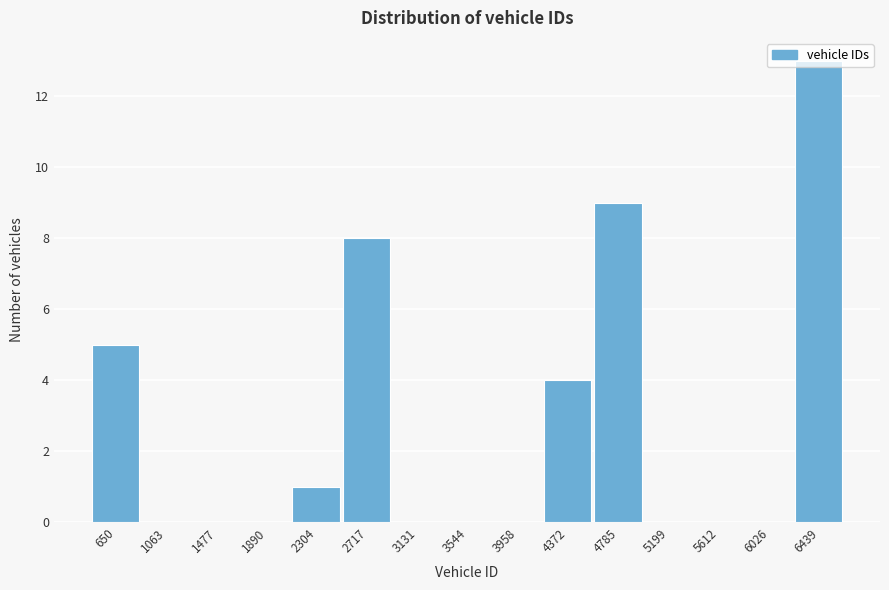

Reading left to right, transcribe this chart: for each bar, give the range it covers on the x-axis and its height. Neither the bar edges nor the heights are printed on the chart, so give them approximately, as read against the axes.

450 to 850: 5
850 to 1250: 0
1250 to 1700: 0
1700 to 2100: 0
2100 to 2500: 1
2500 to 2900: 8
2900 to 3350: 0
3350 to 3750: 0
3750 to 4150: 0
4150 to 4600: 4
4600 to 5000: 9
5000 to 5400: 0
5400 to 5800: 0
5800 to 6250: 0
6250 to 6650: 13